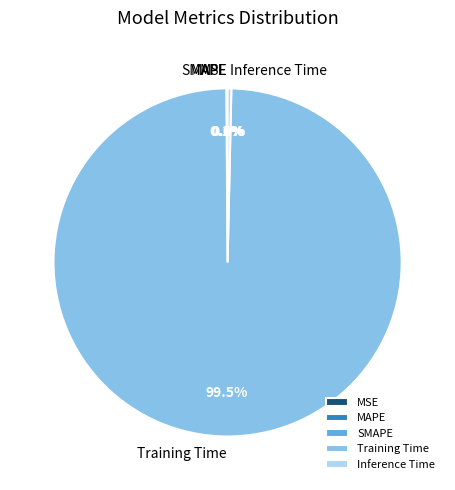

Which category accounts for the majority?

Training Time